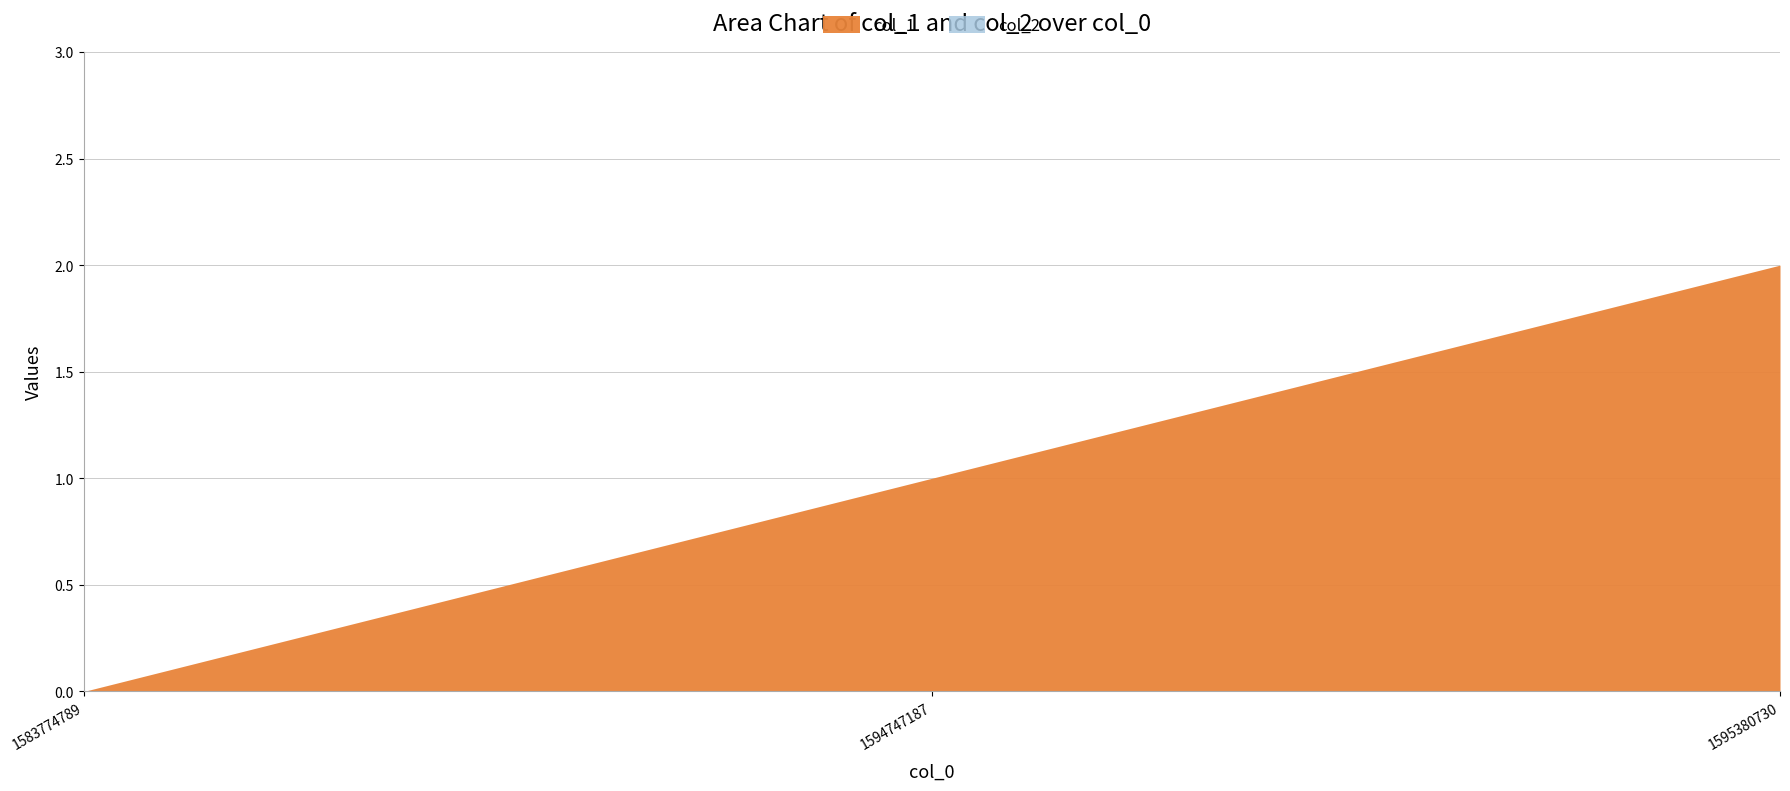

Reading left to right, list all the values displayed in this chart.

col_1: 1583774789=0	1594747187=1	1595380730=2
col_2: 1583774789=0	1594747187=0	1595380730=0